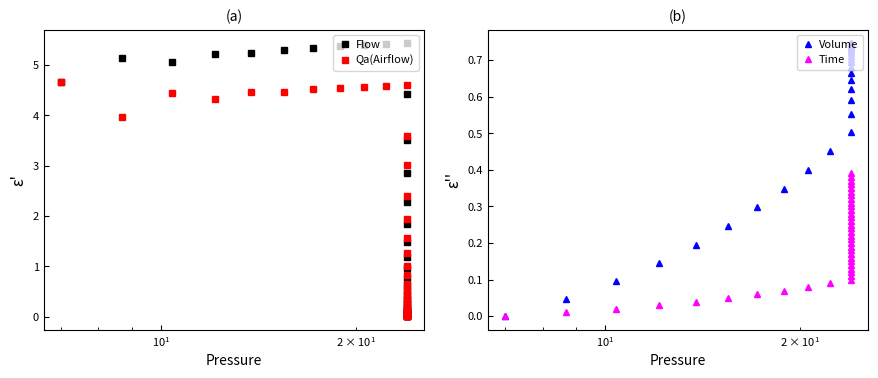

List the series in order of their overall mean, lowest first.

Time, Volume, Qa(Airflow), Flow